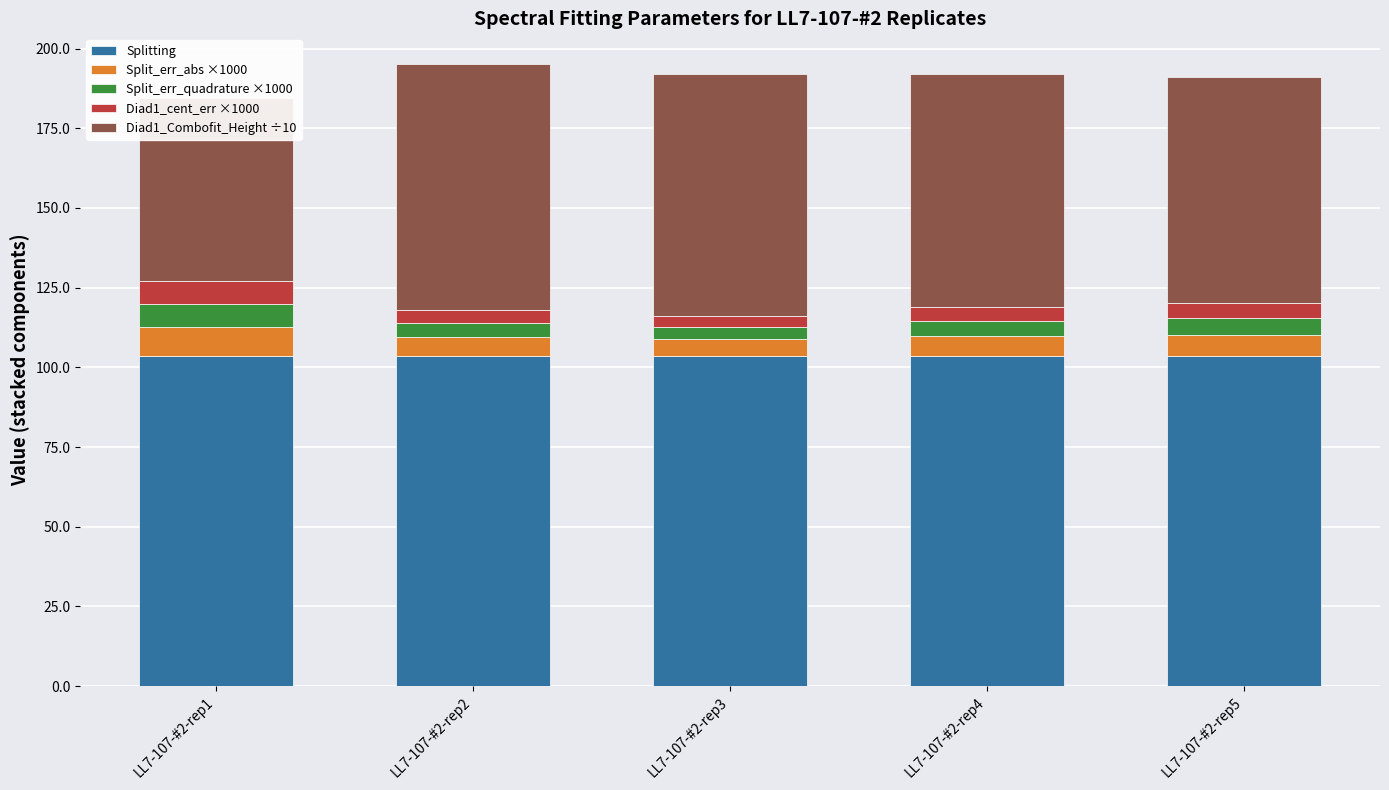

What is the difference between the maximum and minimum values in the Diad1_cent_err ×1000 series?

3.7